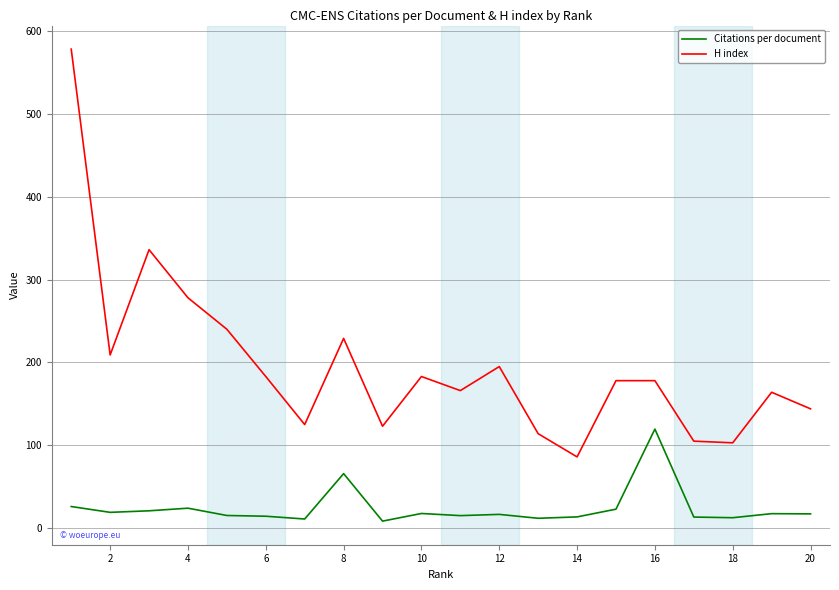

Which series has the largest range (max minus min)?

H index